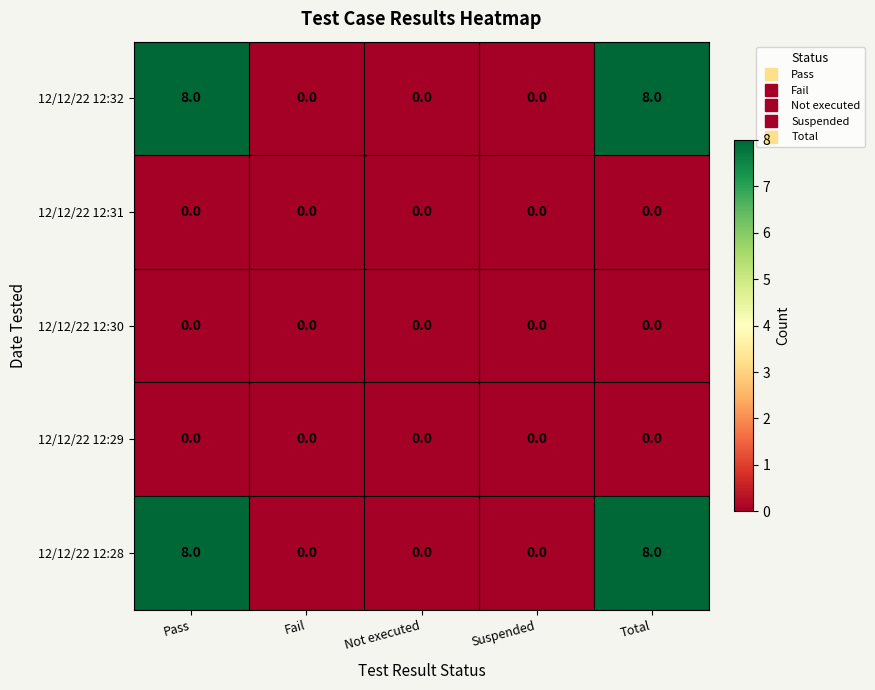

What is the total value across all series at Total?

16